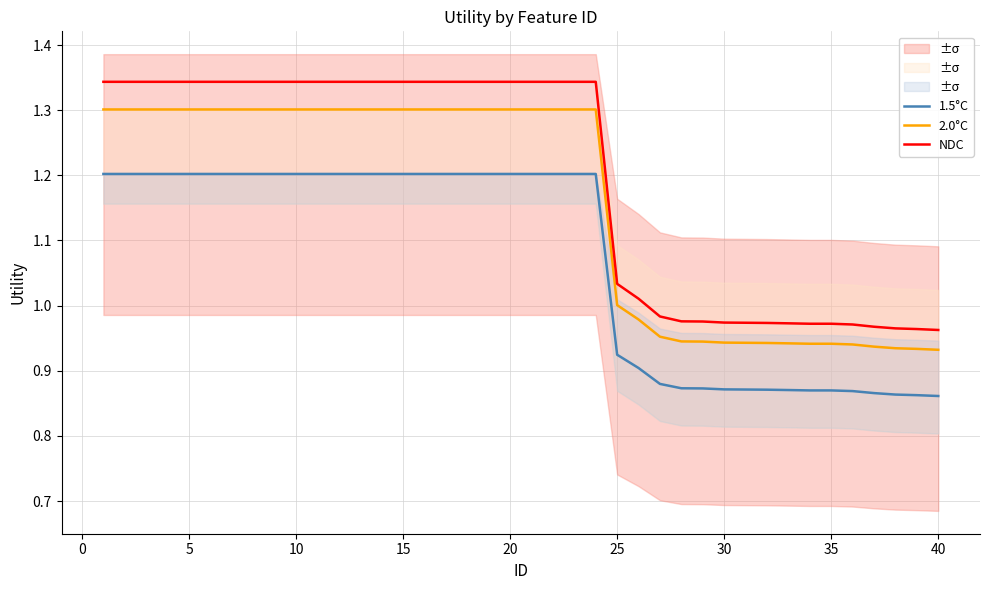

The 1.5°C series shows 1.3 at 35. True or false?

False